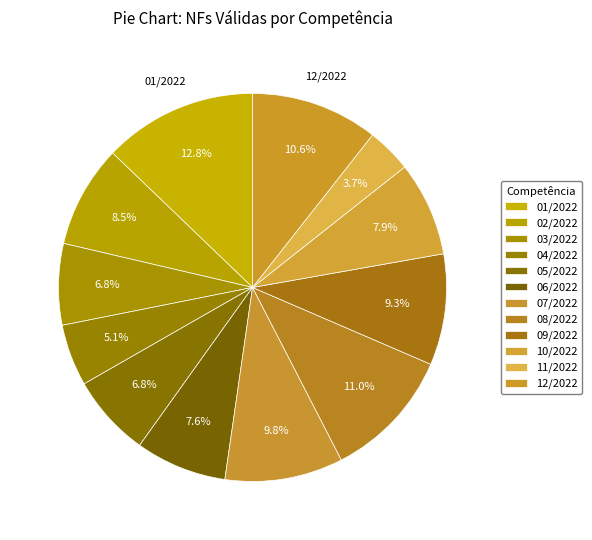

How many slices are in this pie chart?

12